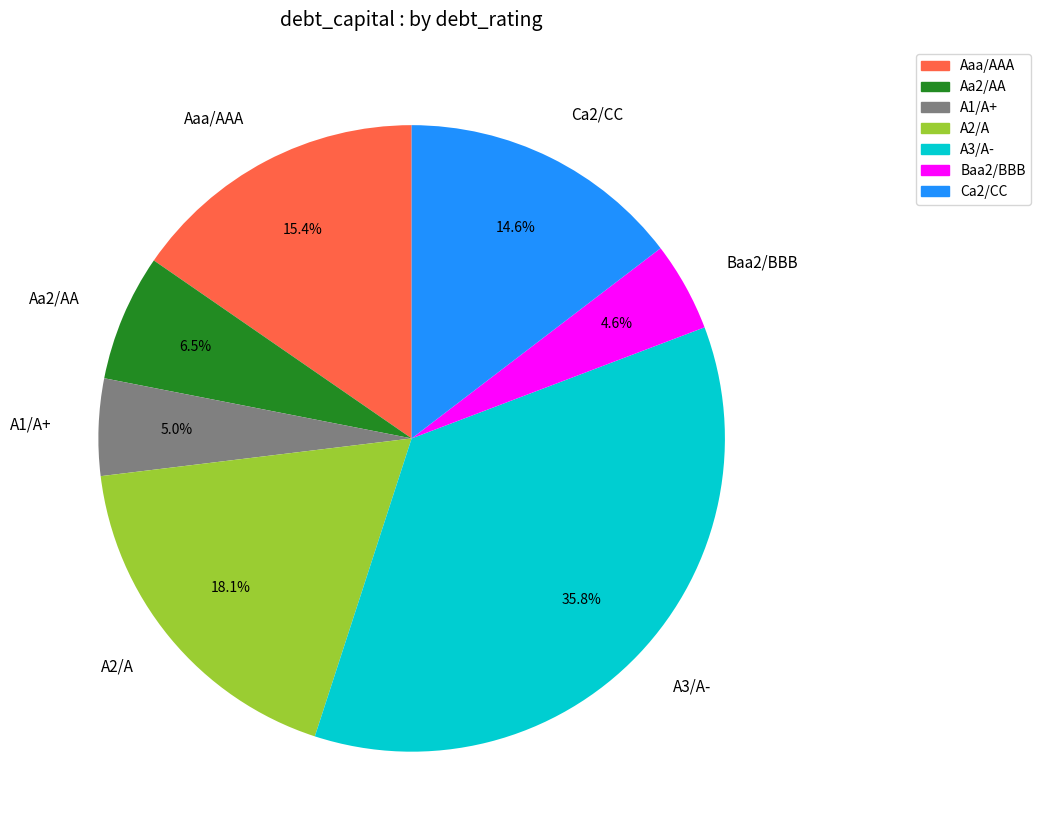

Count the number of slices in the pie.

7